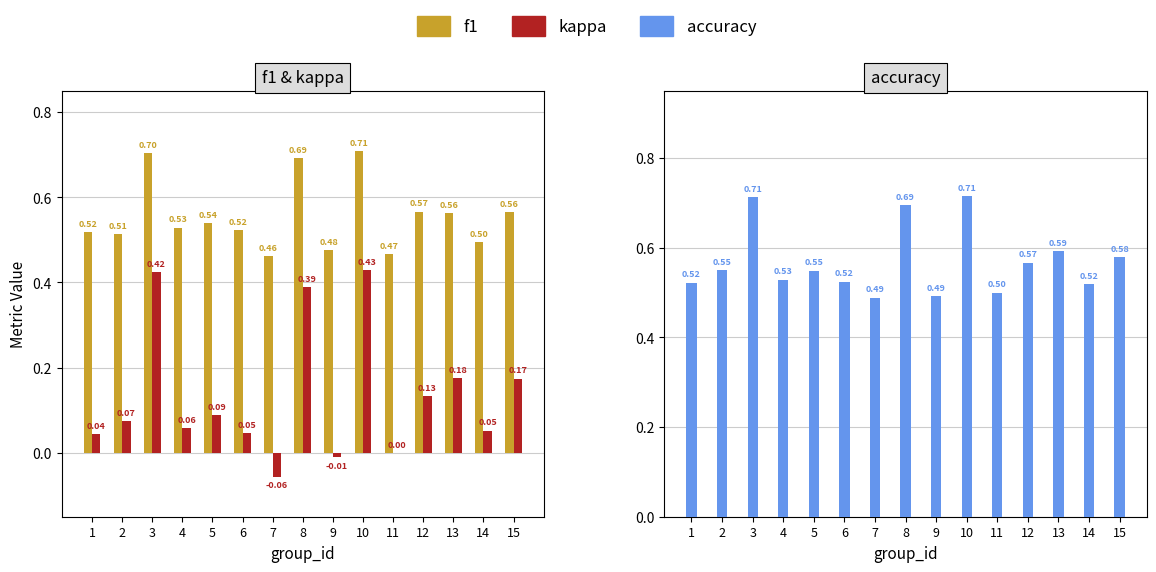

Reading left to right, list all the values displayed in this chart.

f1: 0.5	0.5	0.7	0.5	0.5	0.5	0.5	0.7	0.5	0.7	0.5	0.6	0.6	0.5	0.6
kappa: 0.0	0.1	0.4	0.1	0.1	0.0	-0.1	0.4	-0.0	0.4	0.0	0.1	0.2	0.1	0.2
accuracy: 0.5	0.6	0.7	0.5	0.5	0.5	0.5	0.7	0.5	0.7	0.5	0.6	0.6	0.5	0.6